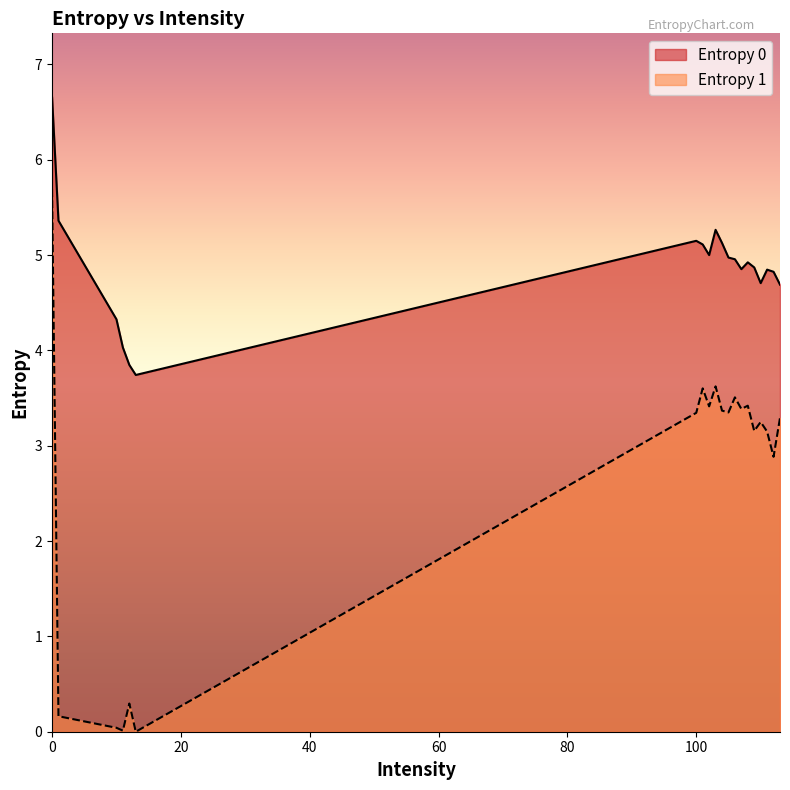

In Entropy 0, how many points are lower than both neighbors (excluding endpoints)?

4